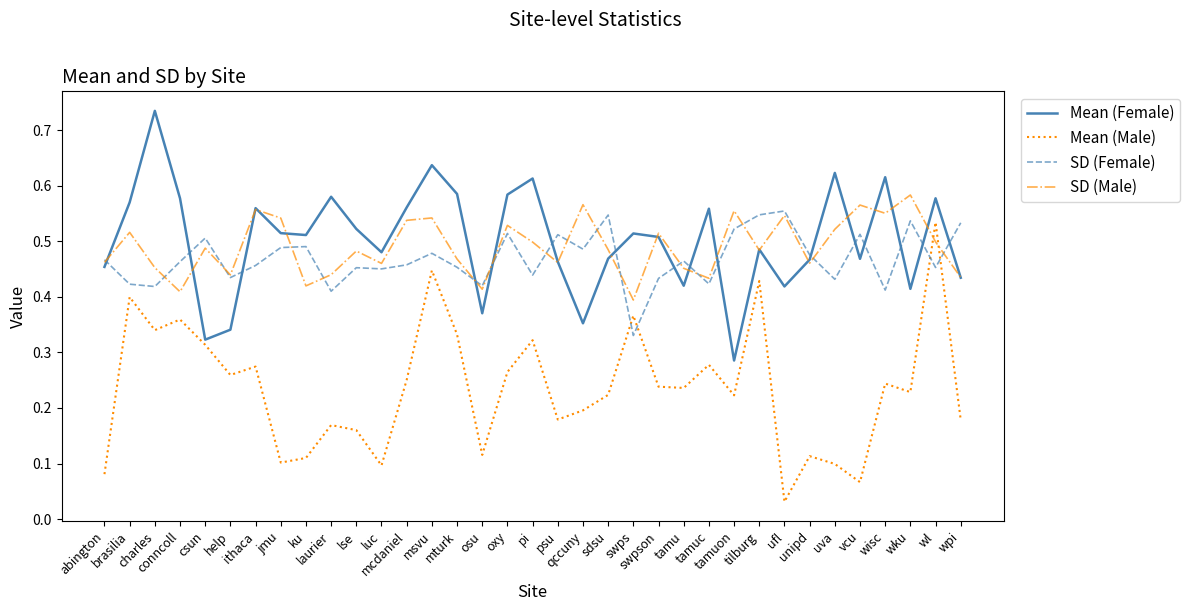

Which series ends up on top after the final intersection of Mean (Female) and SD (Female)?

SD (Female)